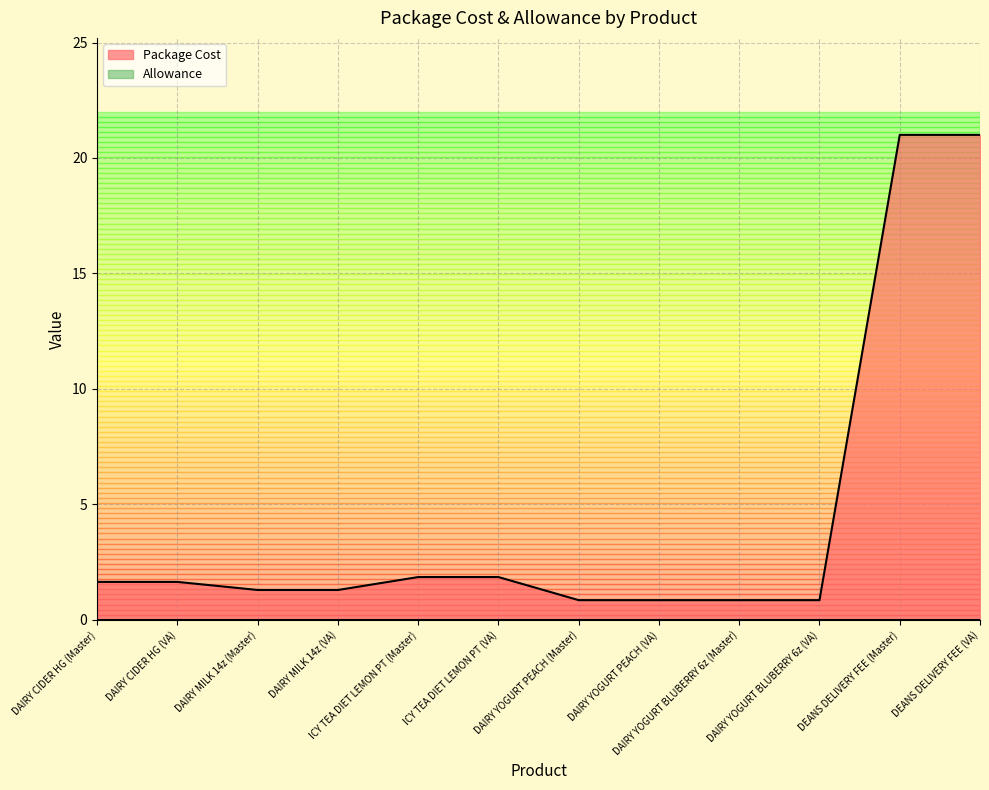

What is the label of the 3rd point from the left?

DAIRY MILK 14z (Master)